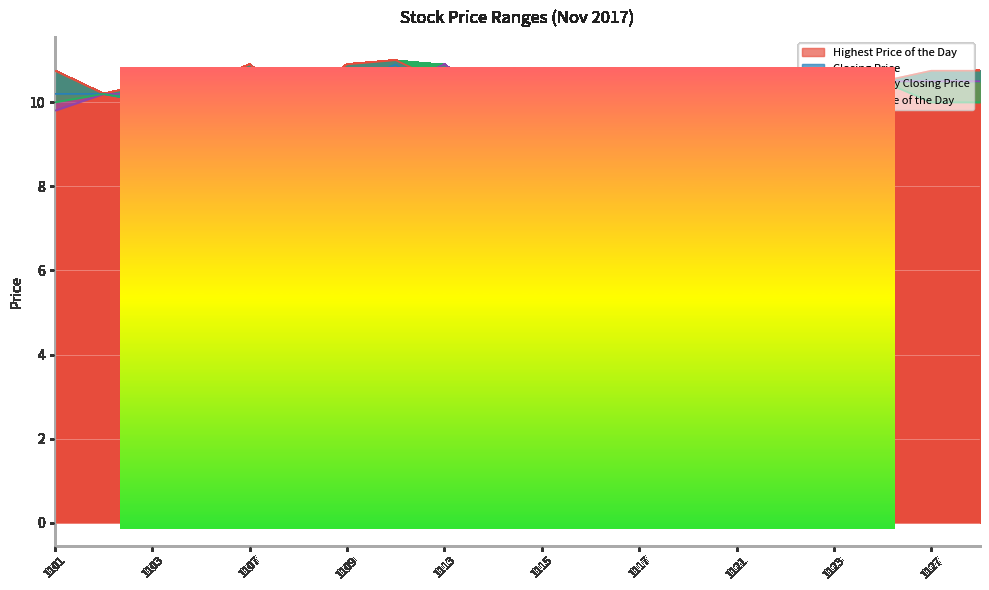

The Previous Day Closing Price series shows 10.1 at 20171122. True or false?

True